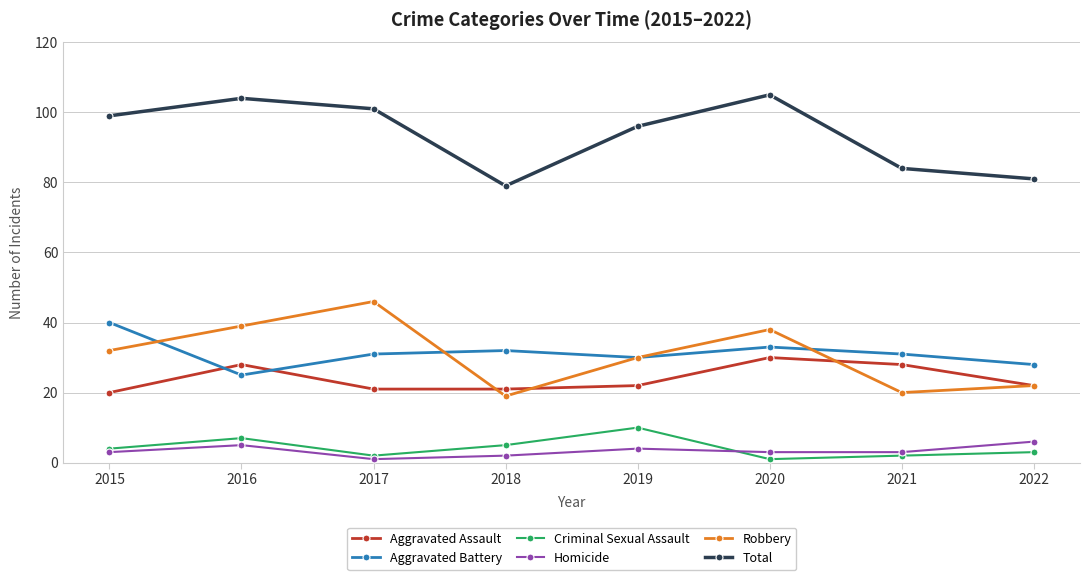

Is the value of Robbery at 2021 greater than the value of Aggravated Battery at 2016?

No